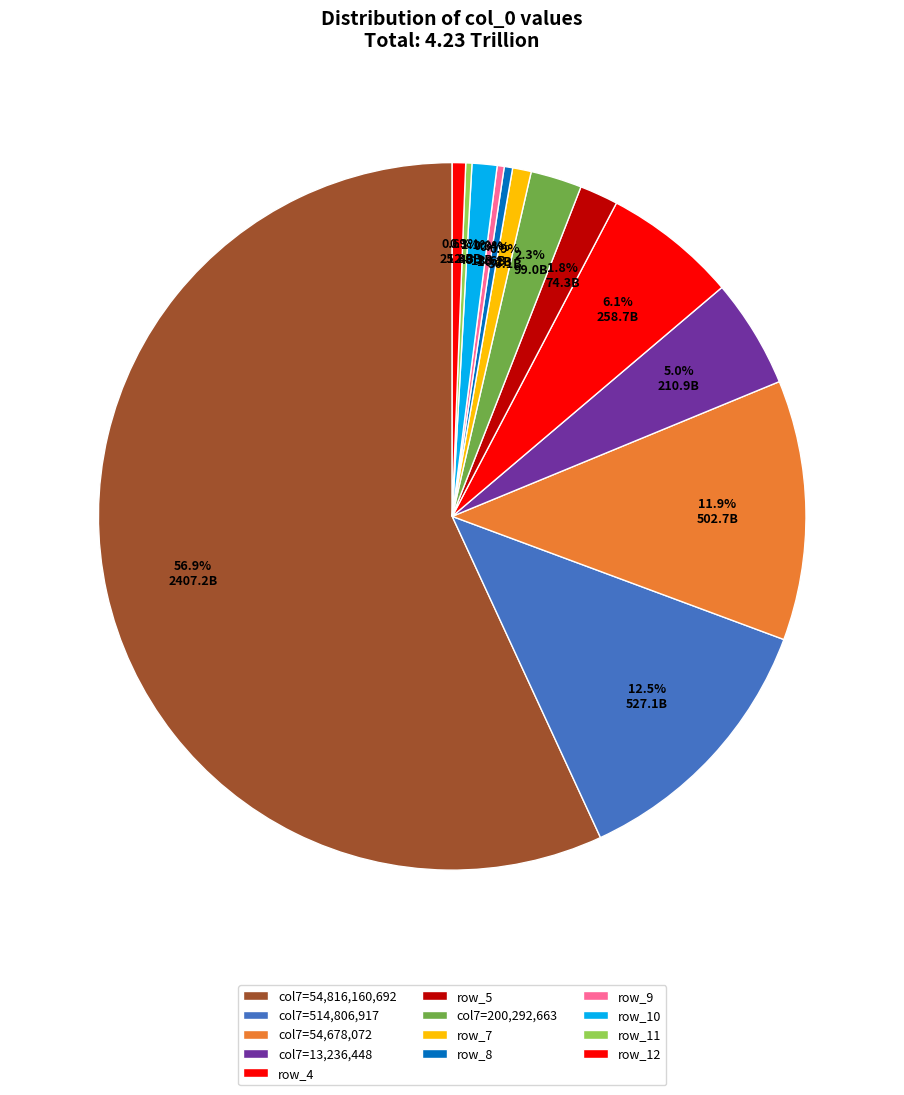

Count the number of slices in the pie.

13